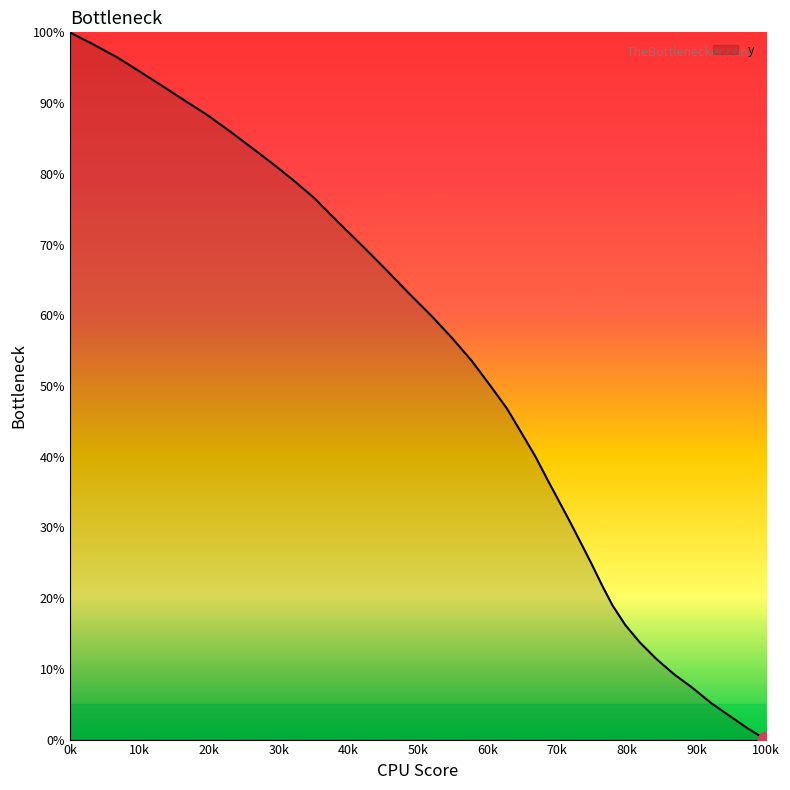

True or false: the data shows 13.5 at 24.

False